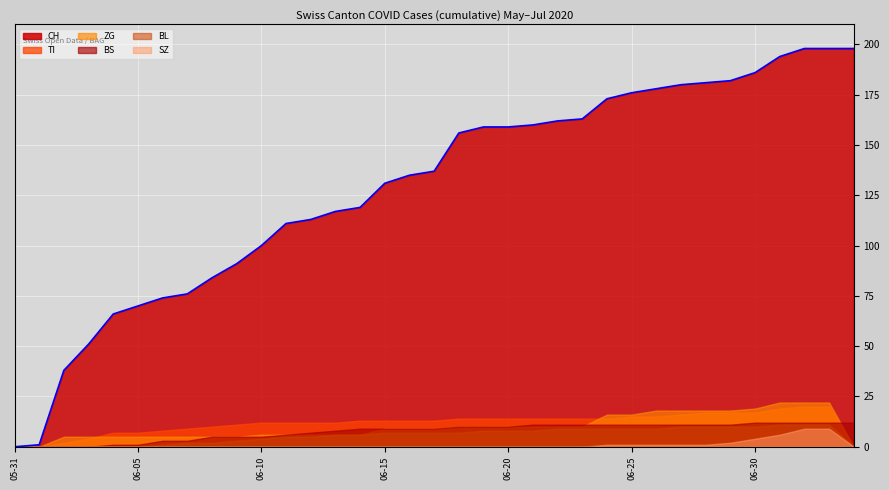

At which label does ZG first exceed 9?

2020-06-18